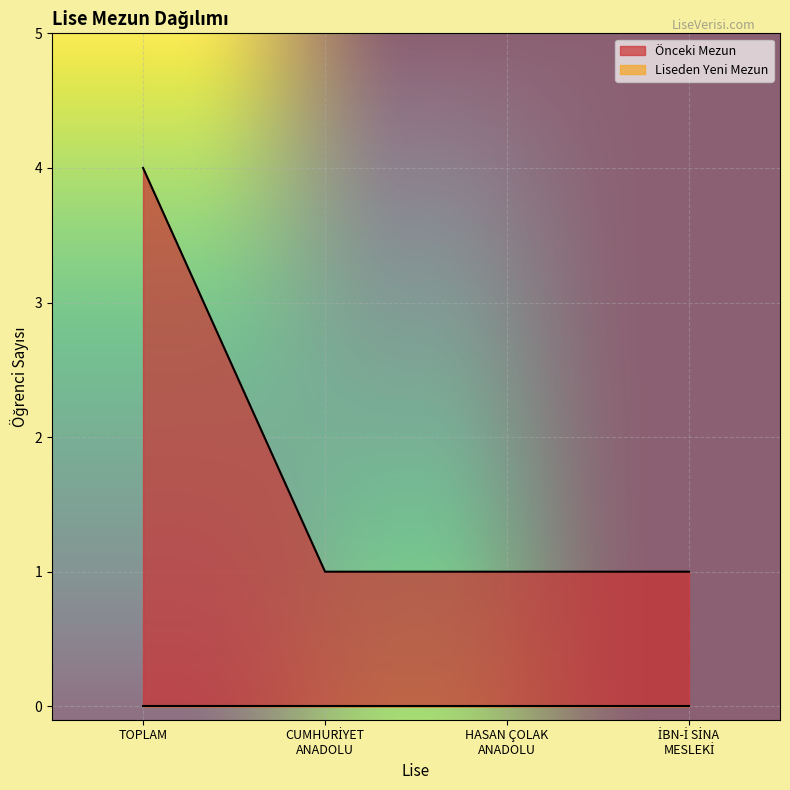

What is the total value across all series at TOPLAM?

4